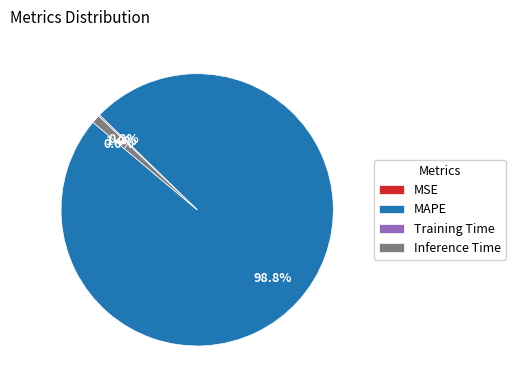

To the nearest percent, what is the difference between the largest and smallest slice percentages?

99%